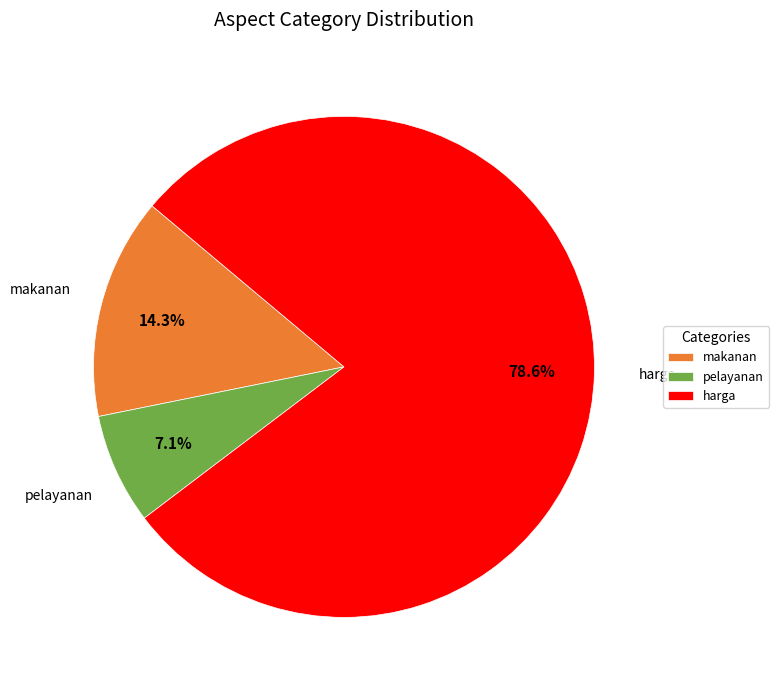

Is harga the majority of the pie?

Yes